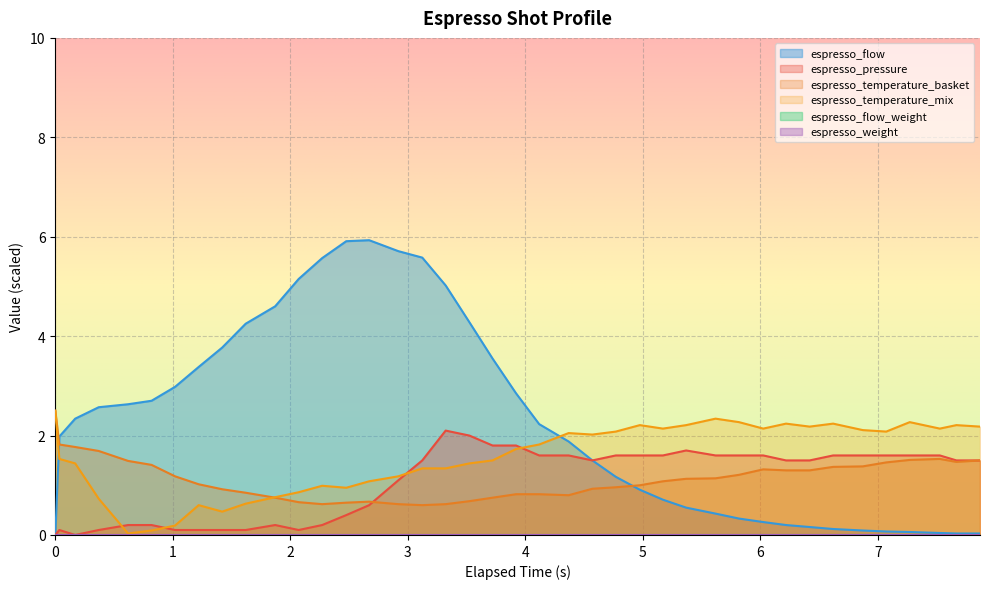

What is the spread (max minus min) of values at 7.528?

2.1